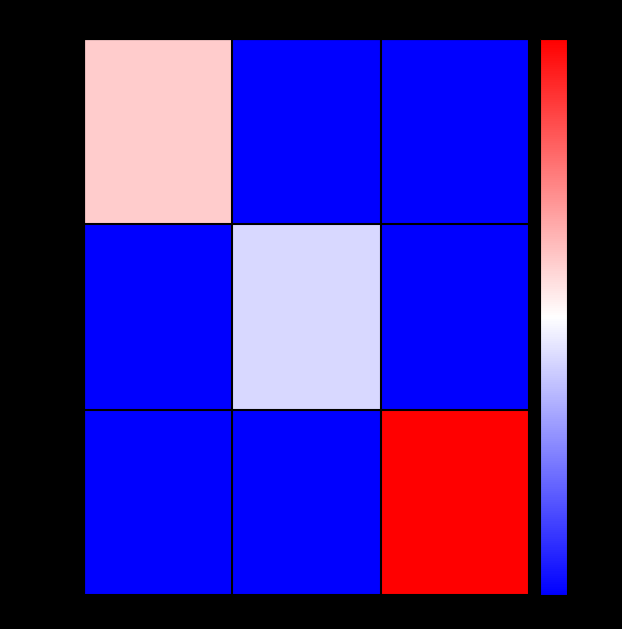

At which label does Doritos reach its minimum?

mata sede